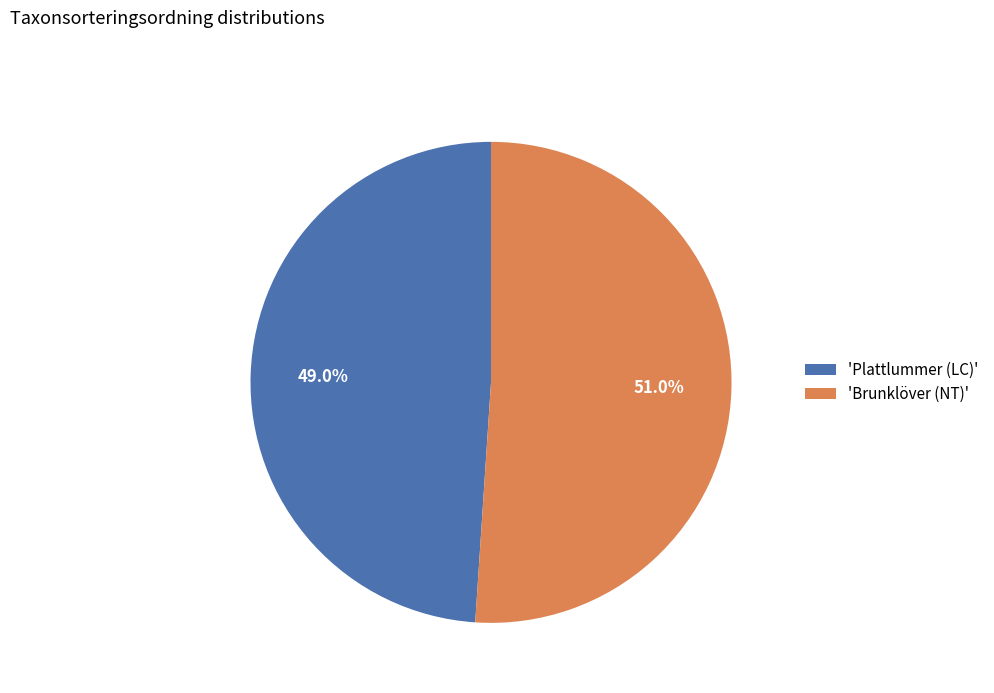

Is there any slice that represents more than half of the pie?

Yes